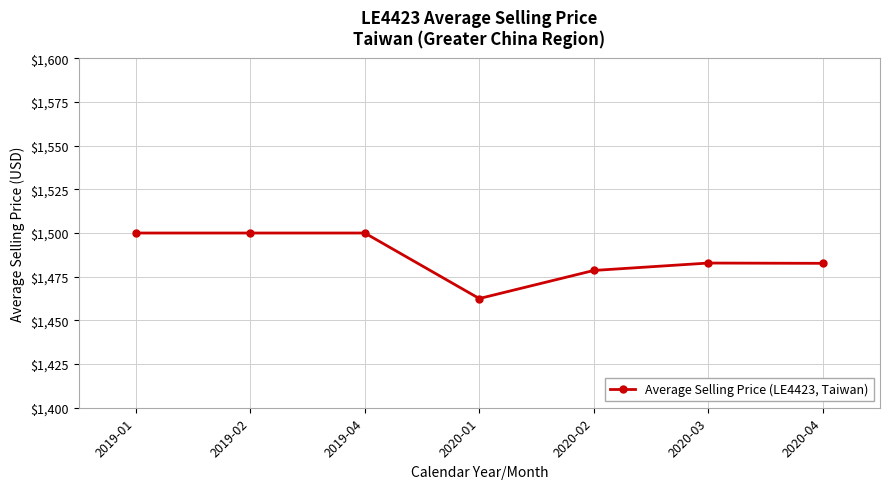

What is the smallest value displayed?

1462.5